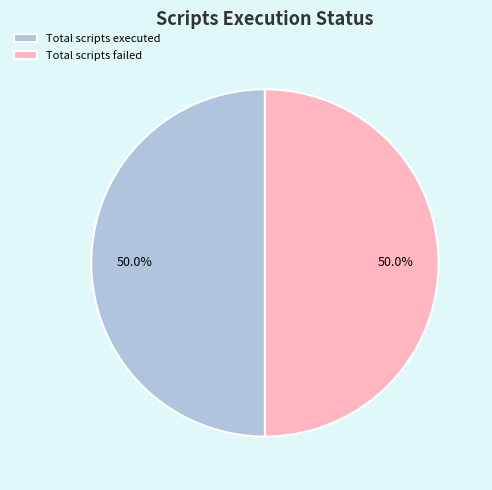

What is the ratio of the value at Total scripts executed to the value at Total scripts failed?

1.0